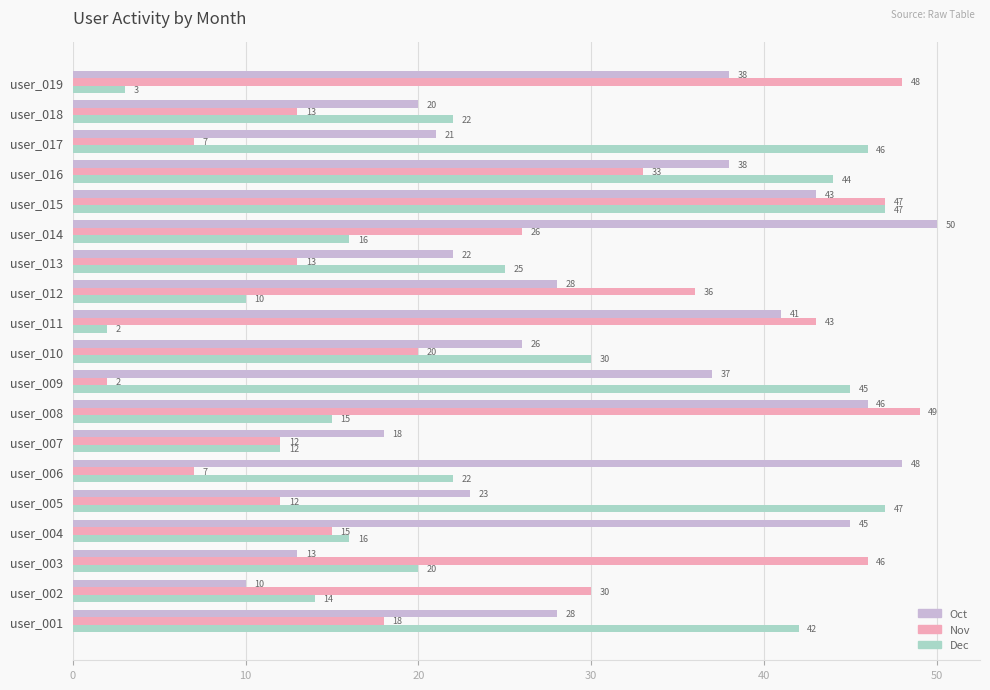

What is the difference between the second highest and second lowest values in the Oct series?

35